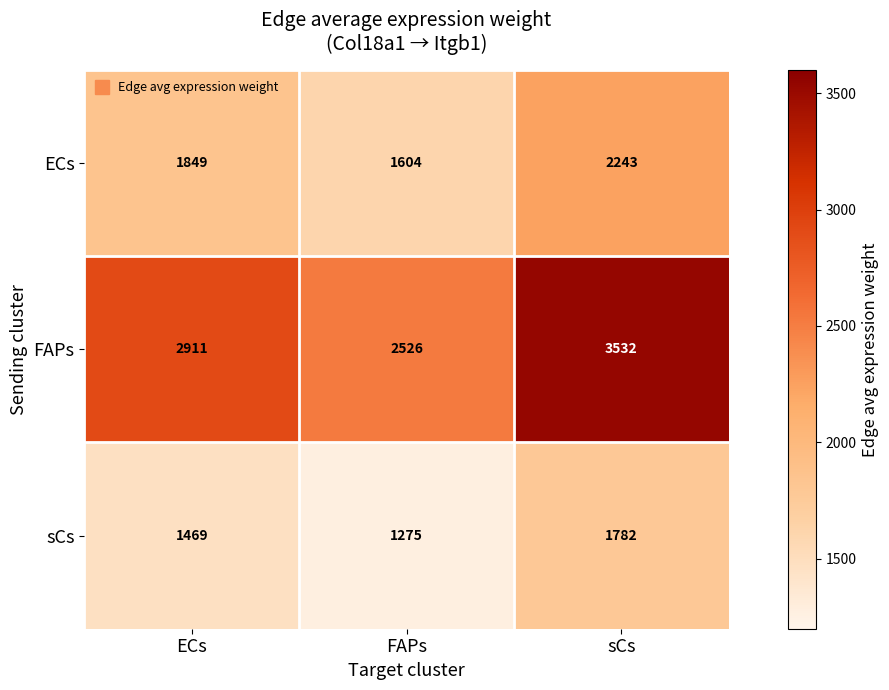

At which label does FAPs reach its minimum?

FAPs